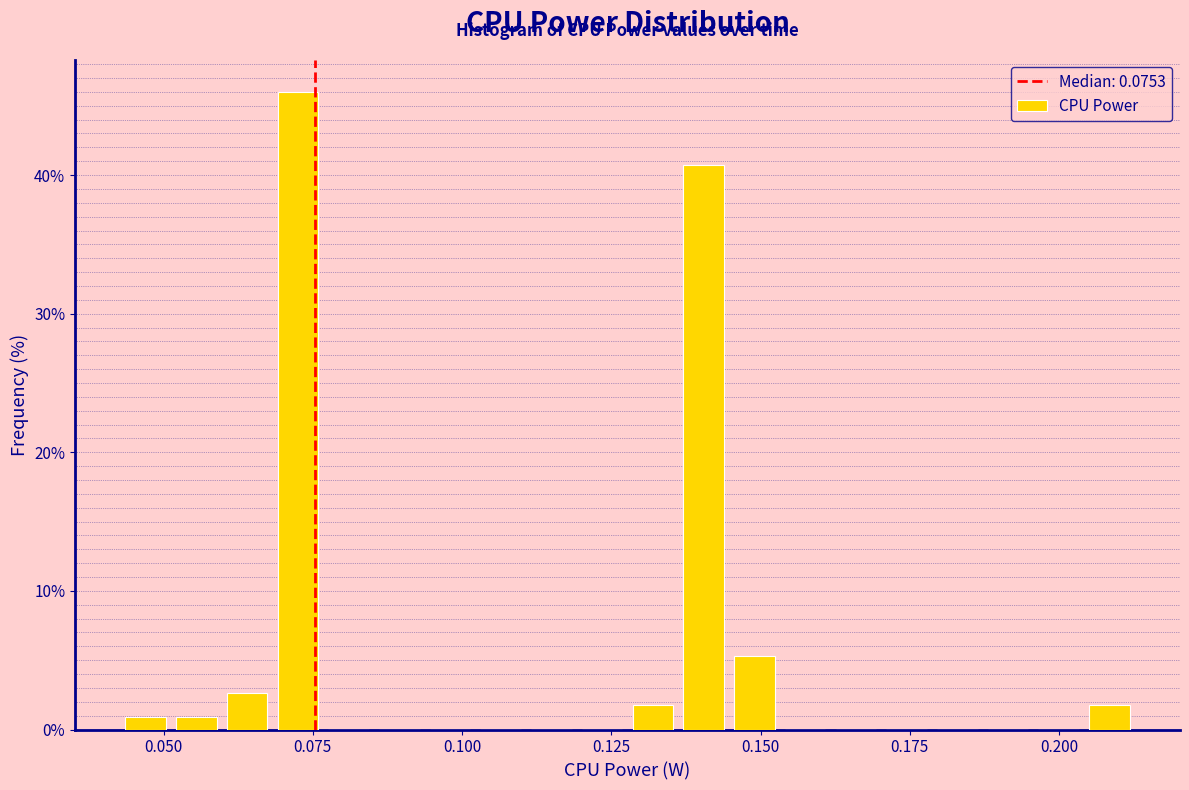

Read against the x-axis, roughly where is the centre of the tallest bar?

0.070